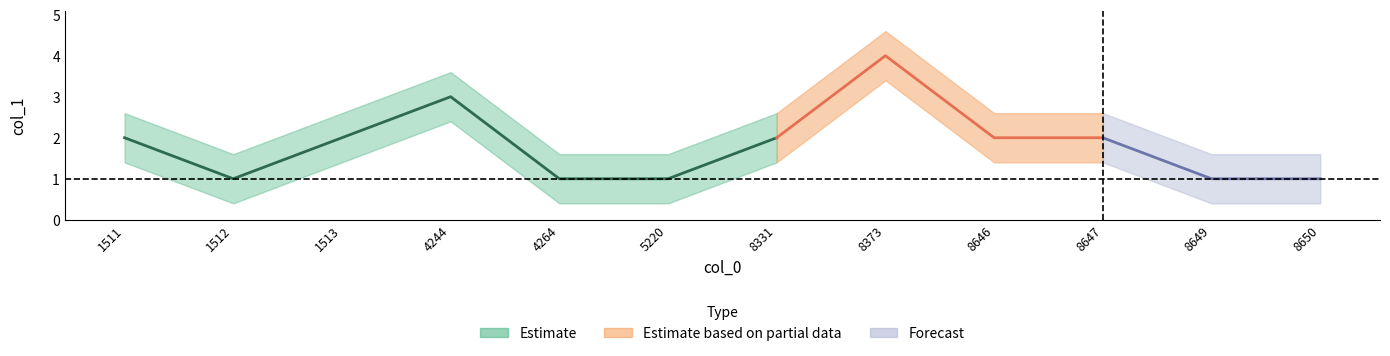

At which category does the chart reach its minimum across all series?

1512